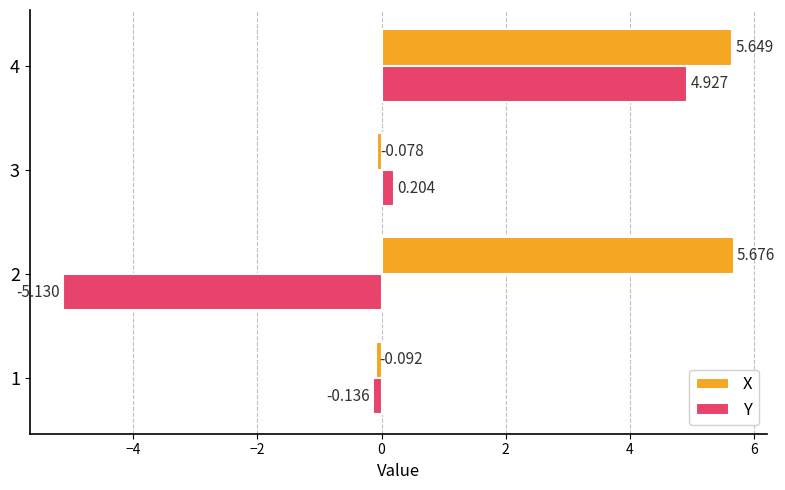

Which series has the largest total across all categories?

X